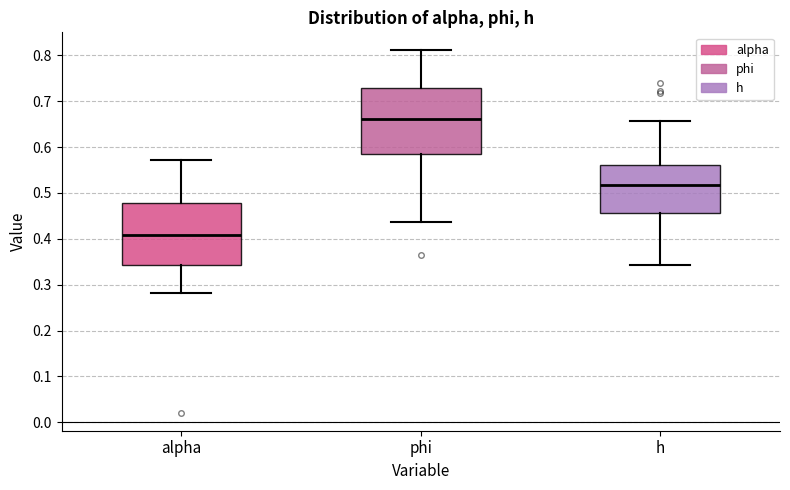

Where does the upper whisker of the box for alpha end on the y-axis? The values are not printed on the chart, so give them approximately, as read against the axis.

0.57